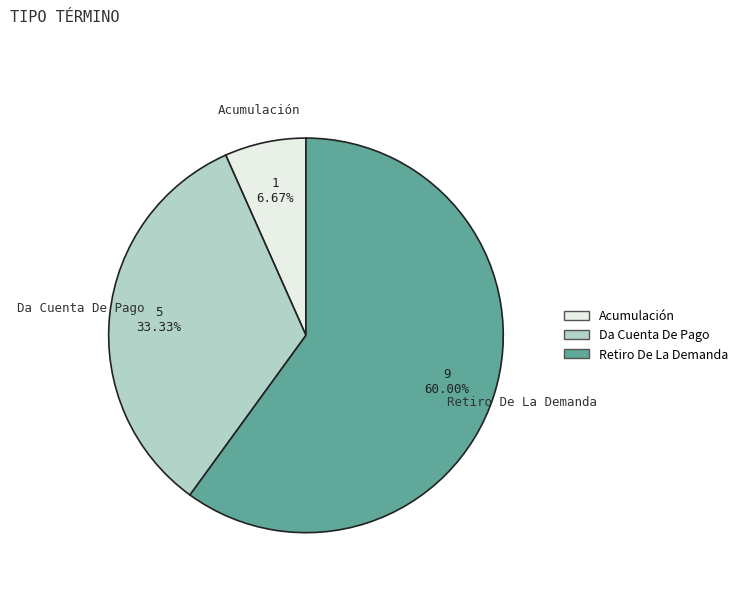

Which category has the smallest portion of the pie?

Acumulación